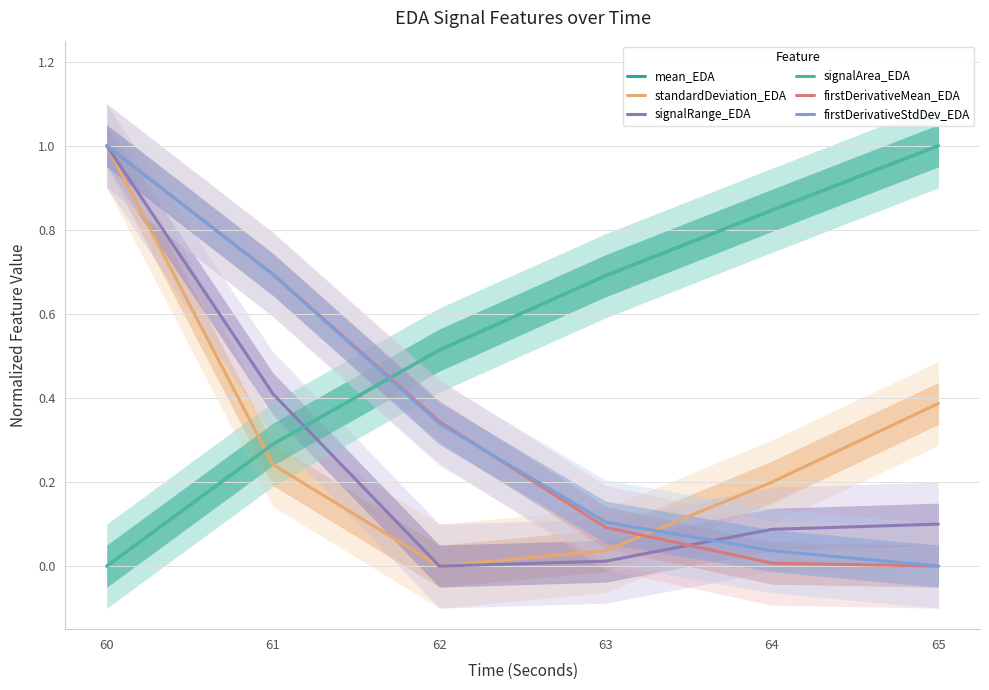

True or false: firstDerivativeMean_EDA has a value of 0.1 at 63.

True